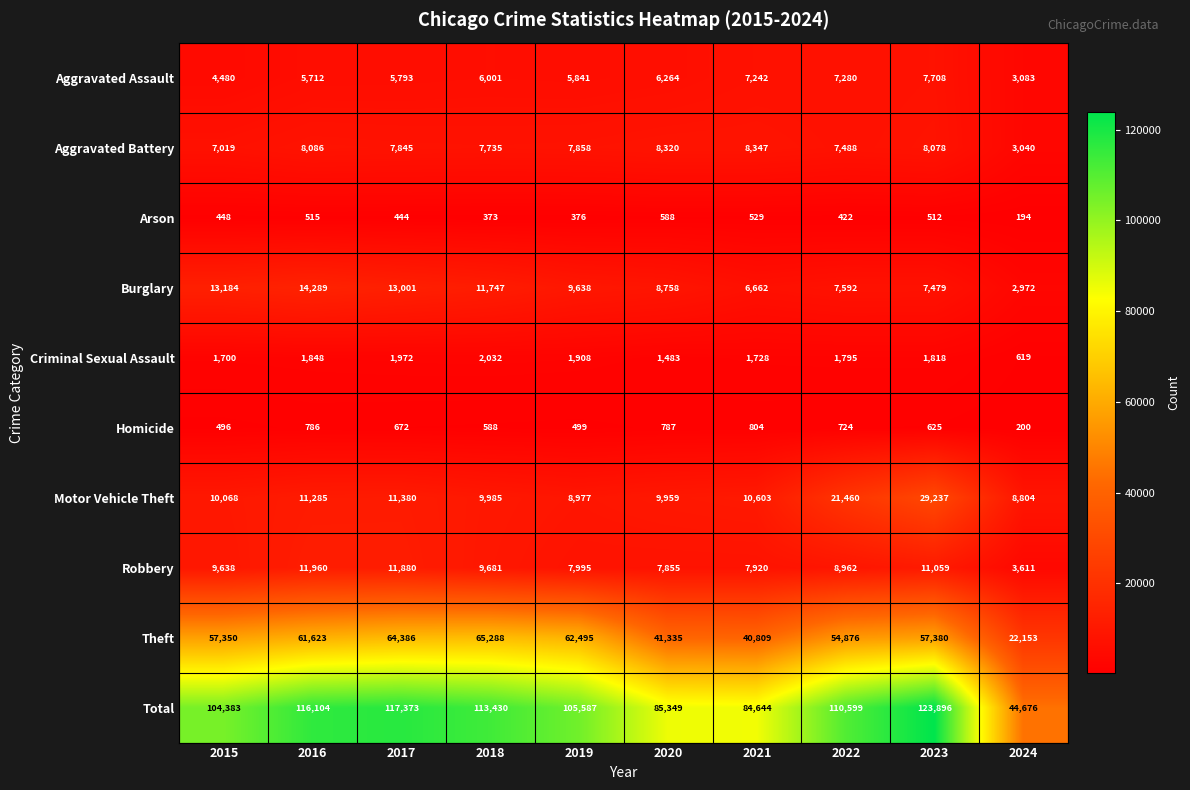

True or false: Motor Vehicle Theft has a value of 8977 at 2019.

True